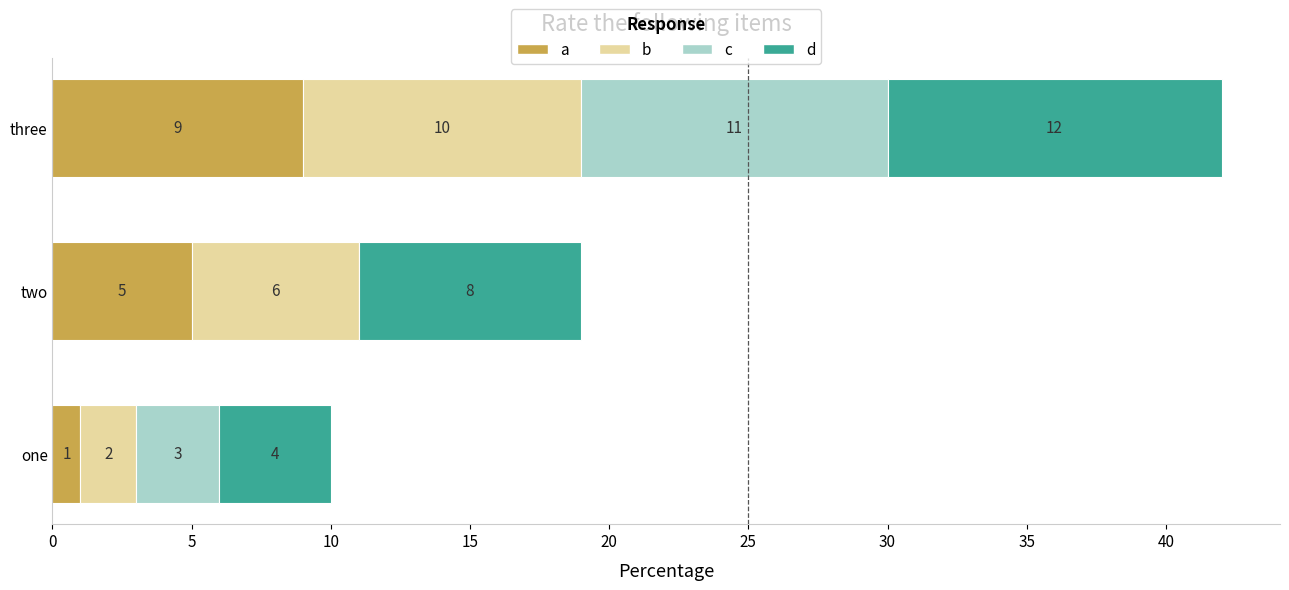

What is the sum of all a values?

15